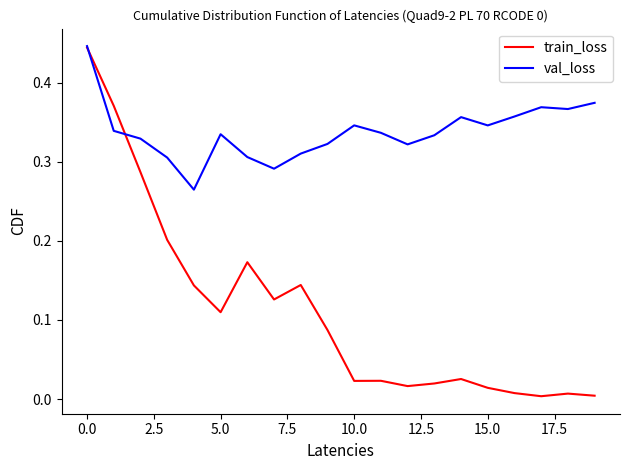

Rank the series by their average value, from lowest to highest.

train_loss, val_loss